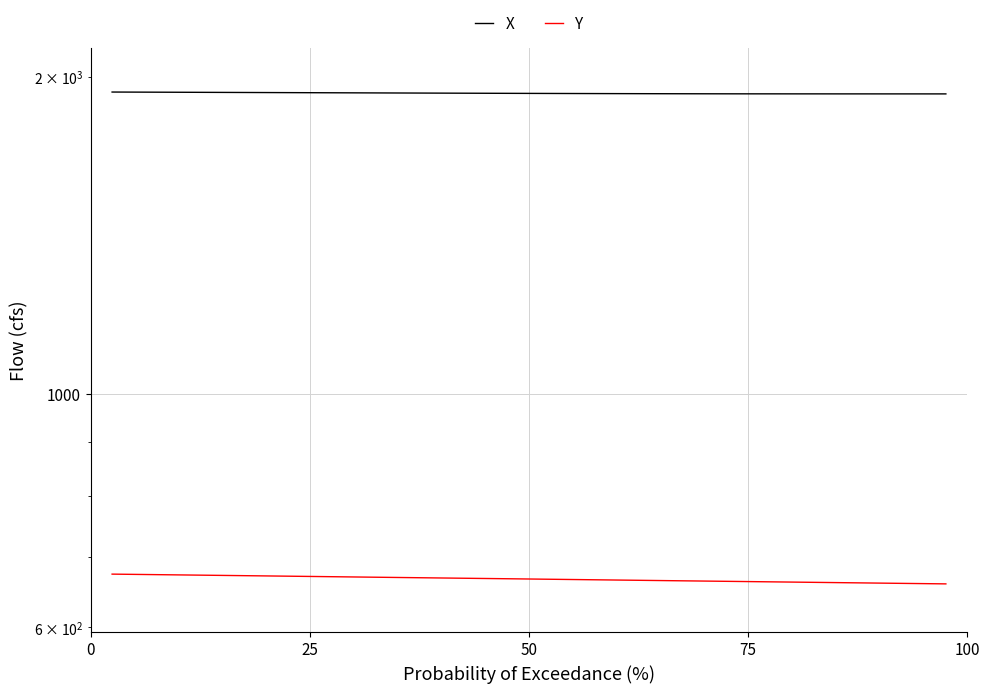

True or false: X has a value of 2636.5 at 35.

False